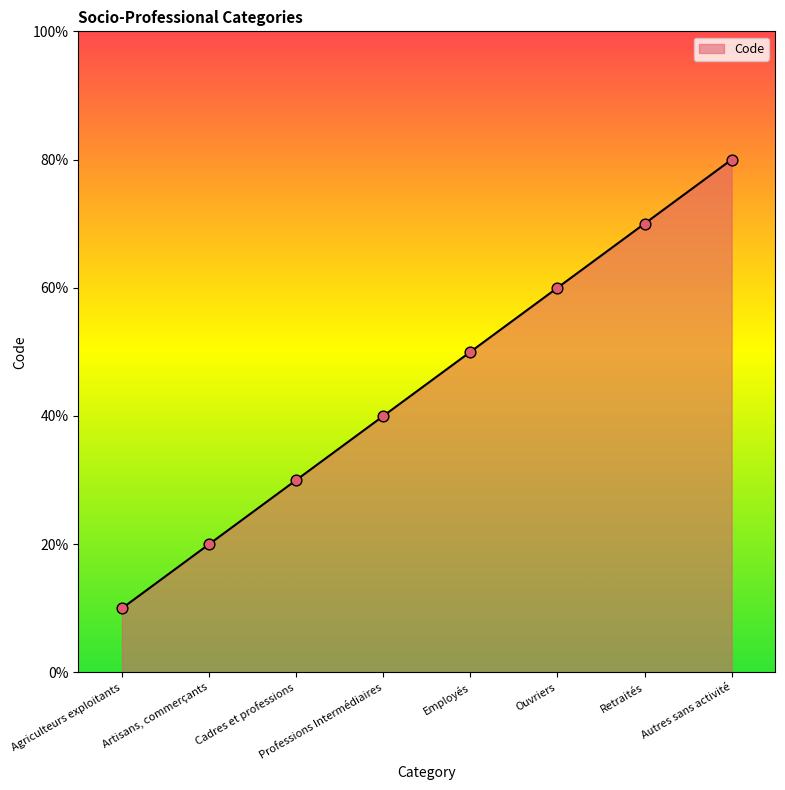

Which has a higher value, Employés or Professions Intermédiaires?

Employés